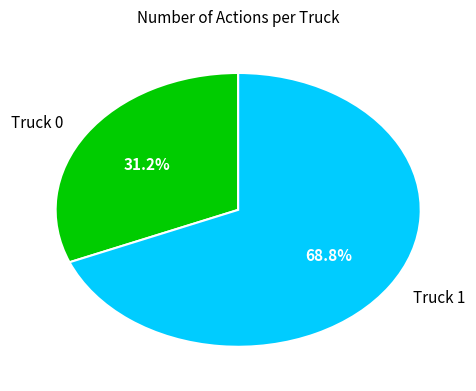

Count the number of slices in the pie.

2